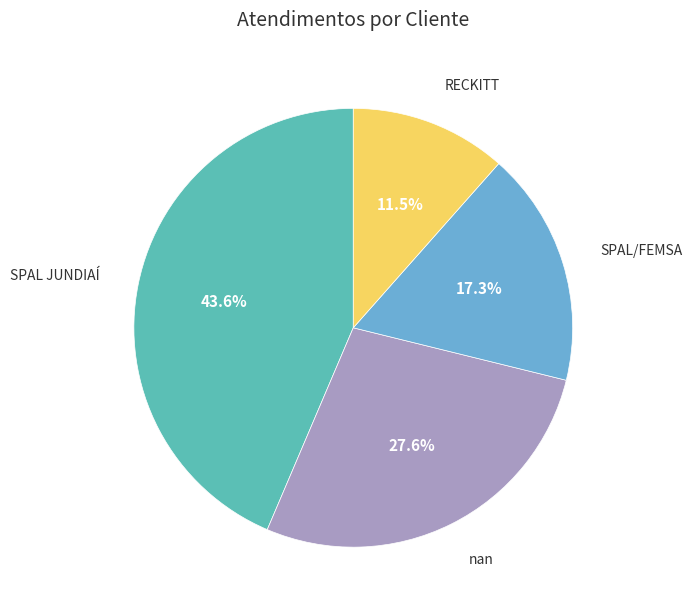

Count the number of slices in the pie.

4